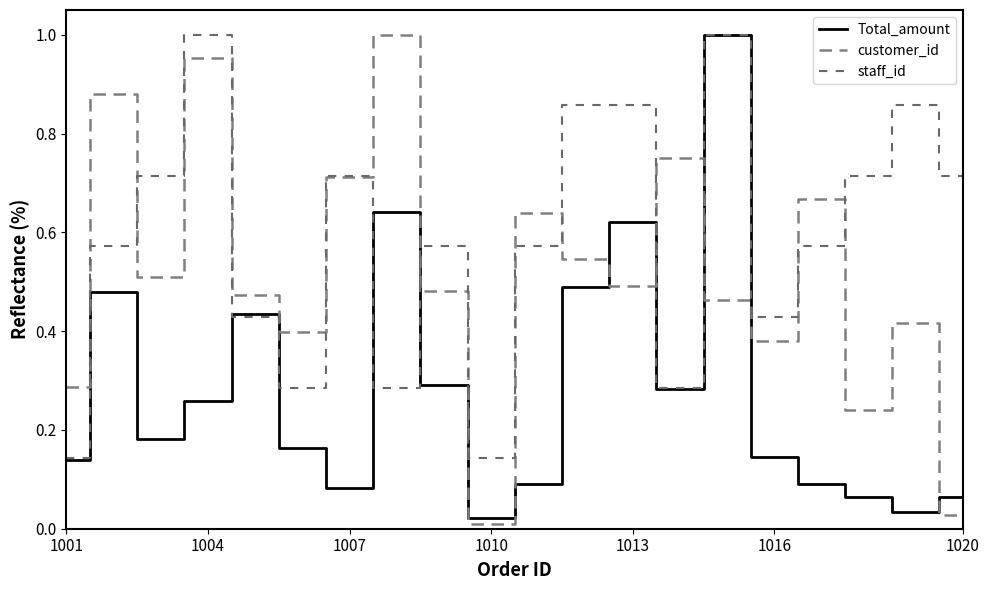

At which label is staff_id closest to 0?

1001